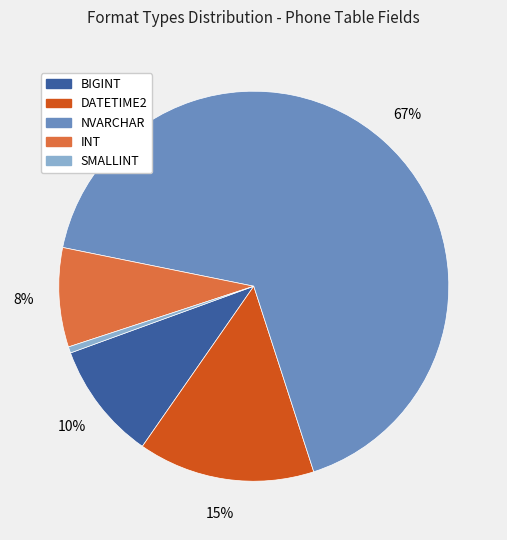

Is there any slice that represents more than half of the pie?

Yes